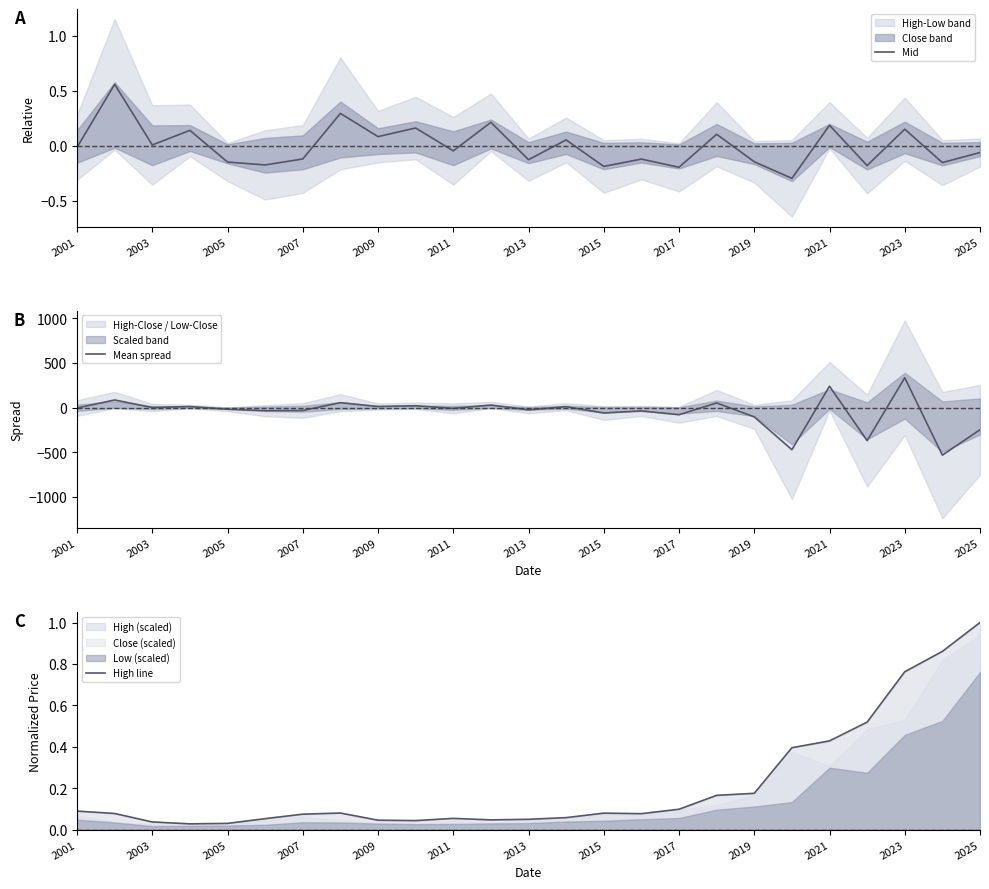

Rank the series by their maximum value, from lowest to highest.

Mid, High line, Mean spread